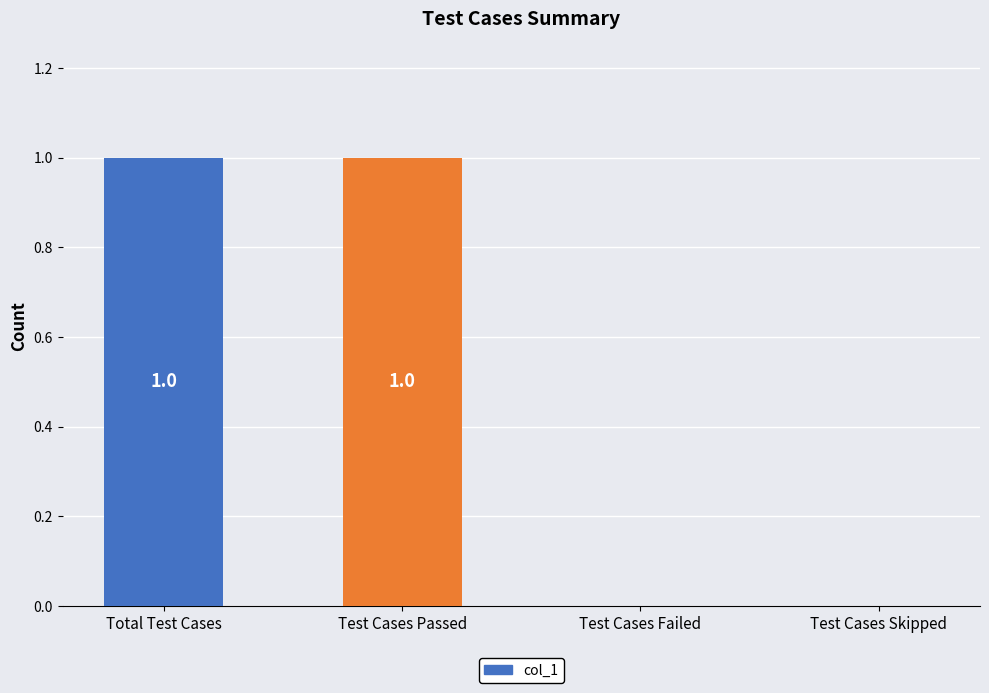

How many values are above zero?

2